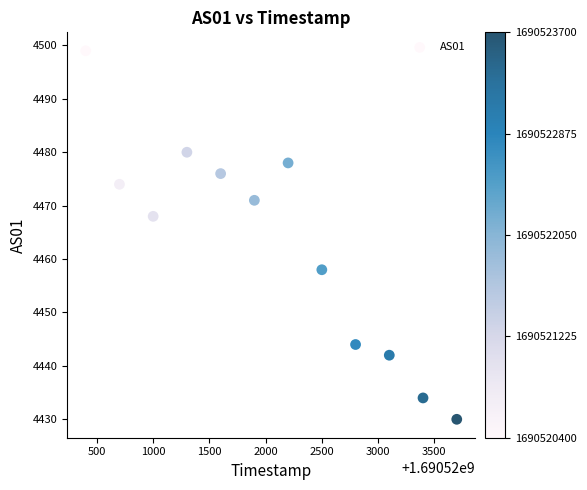

What is the range of X values (max minus min)?

3300